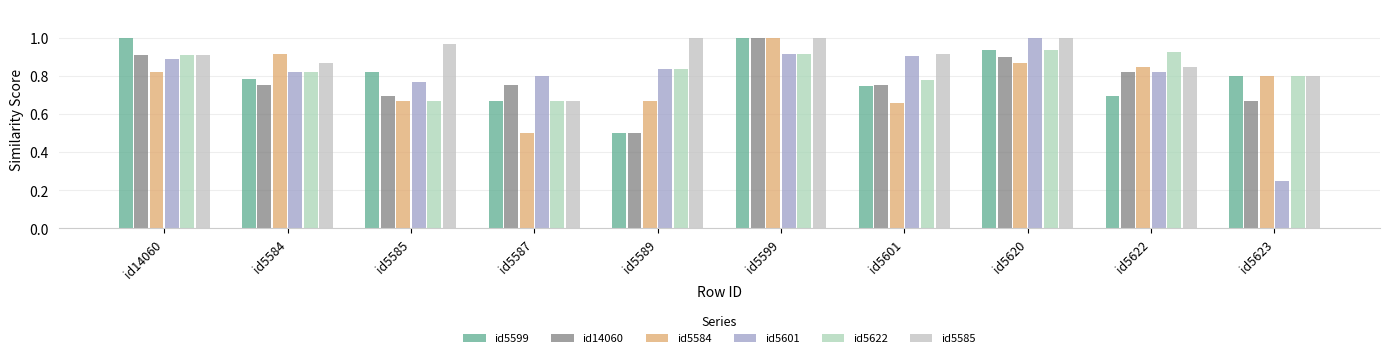

What is the label of the 7th bar from the left?

id5601